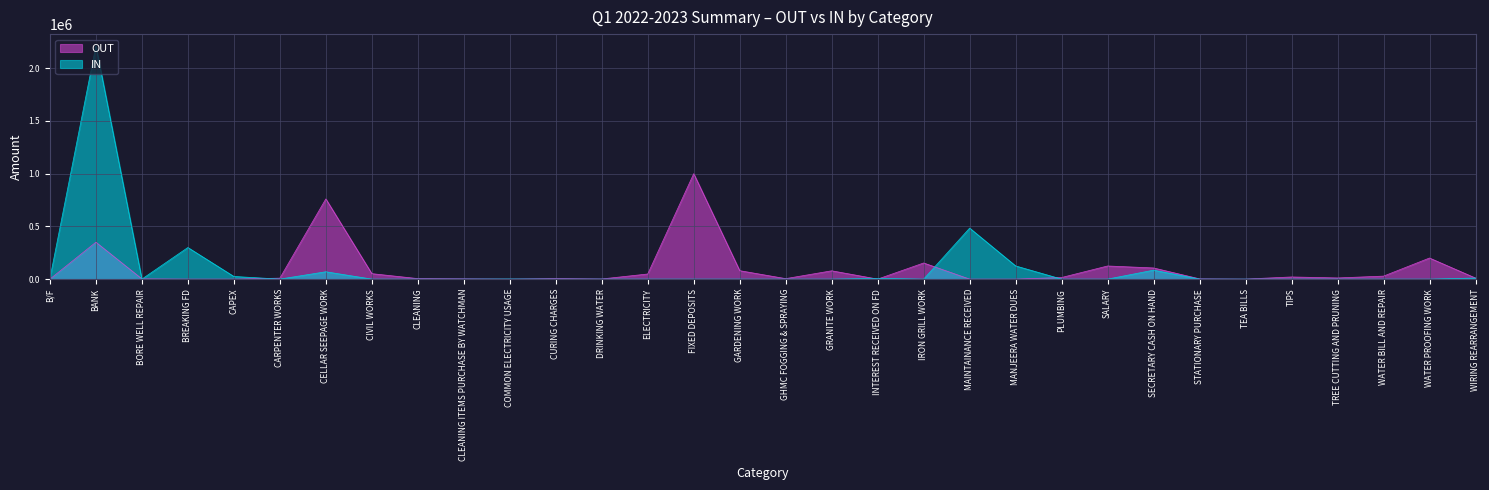

What is the value of the OUT point at the 16th from the left?

80000.0